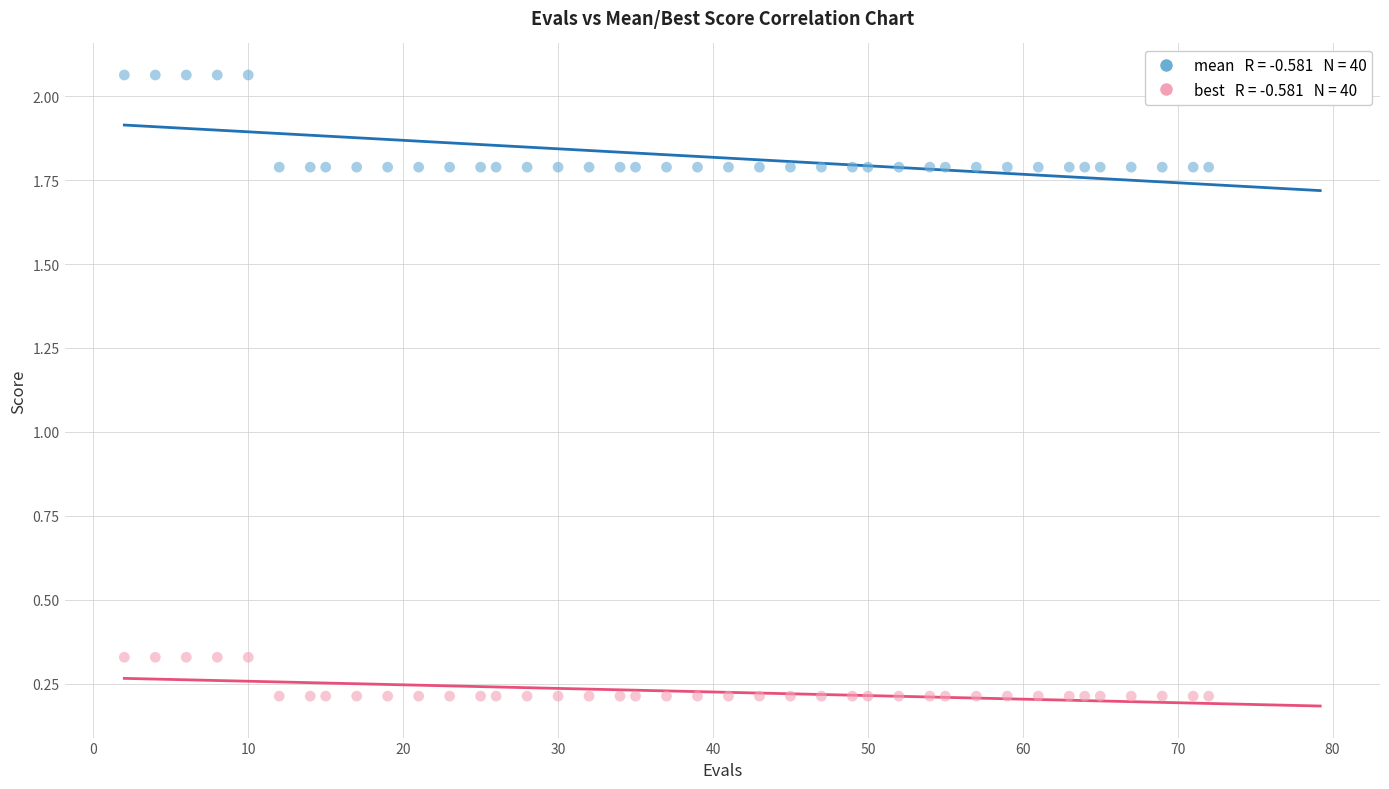

Across all data points, what is the range of X values (max minus min)?

70.0